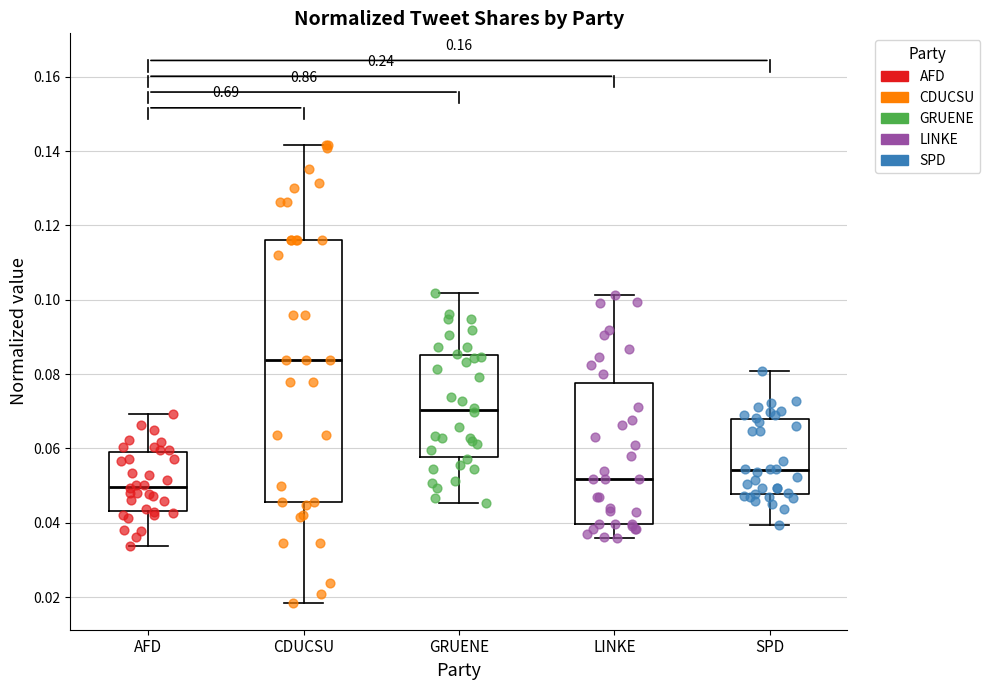

Which box's median line is the lowest?

AFD